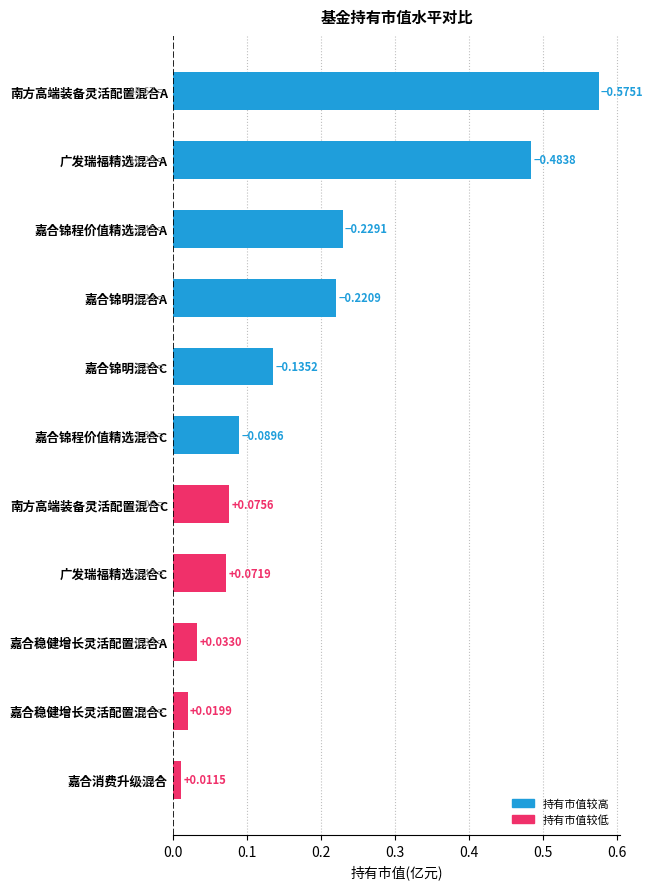

Which category has the lowest value across all series?

嘉合消费升级混合